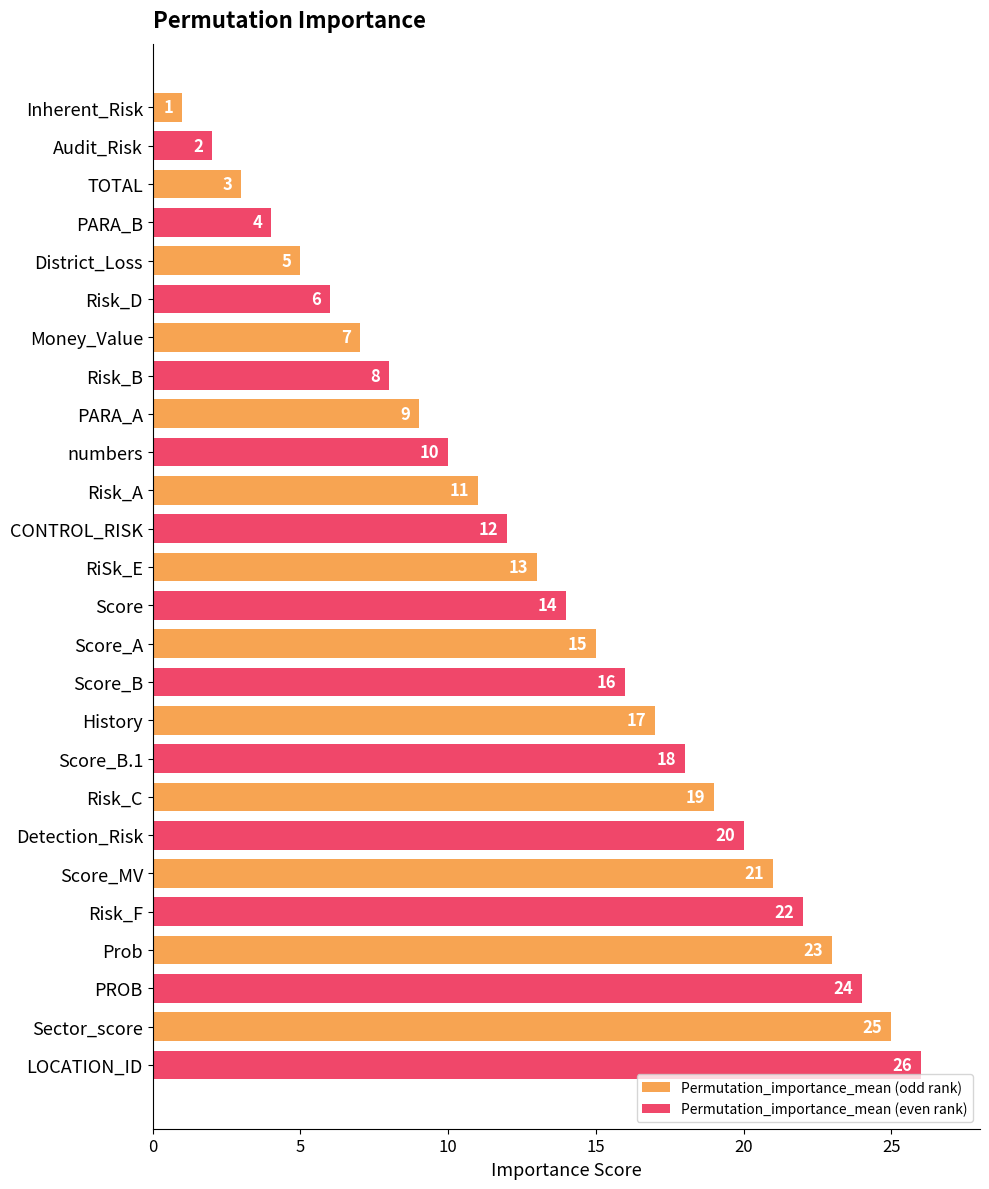

At how many categories does at least one series exceed 15?

6